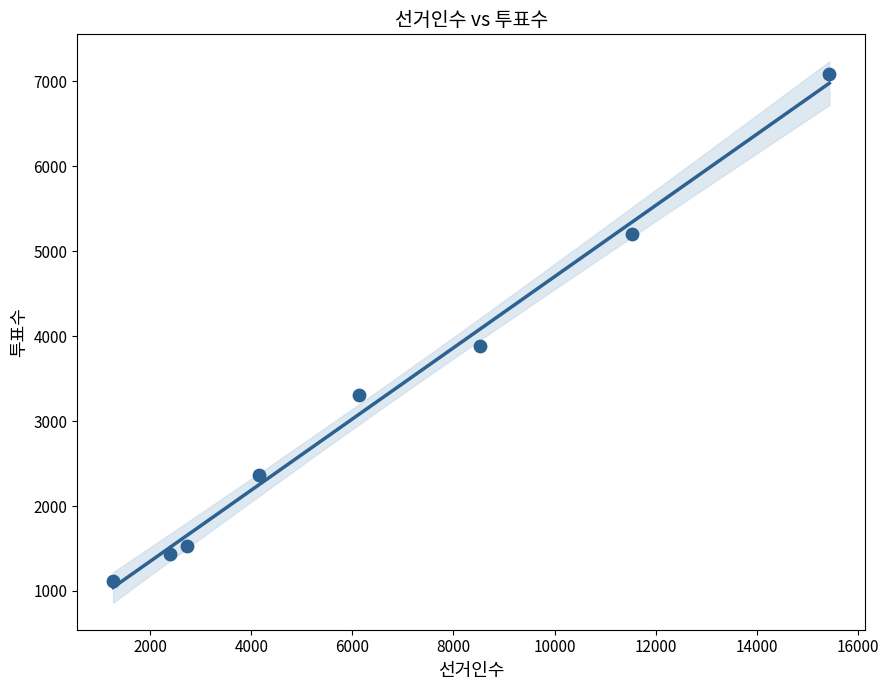

What Y value in the scatter plot is closest to 4100?

3890